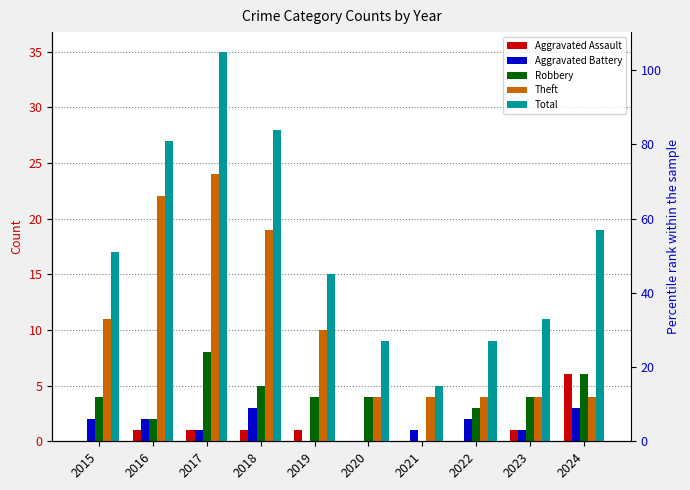

Which series has the largest total across all categories?

Total